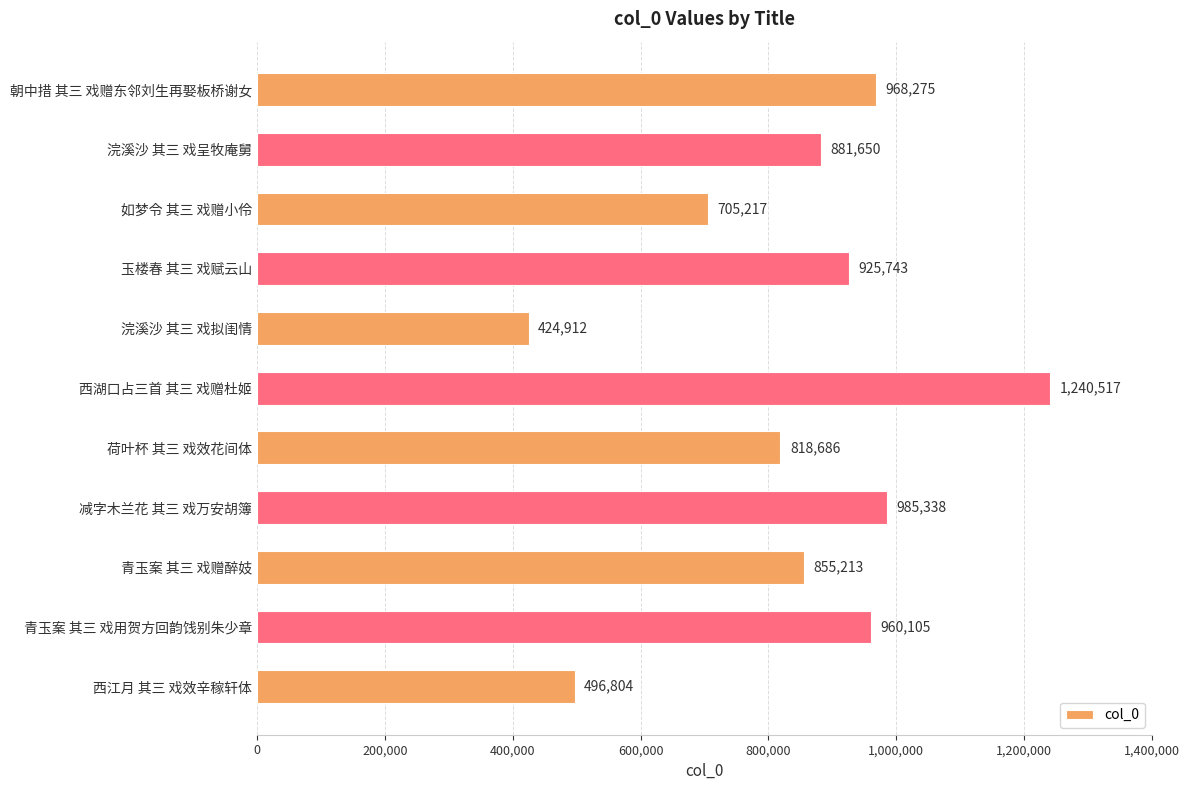

List the labels in order of value, smallest first.

浣溪沙 其三 戏拟闺情, 西江月 其三 戏效辛稼轩体, 如梦令 其三 戏赠小伶, 荷叶杯 其三 戏效花间体, 青玉案 其三 戏赠醉妓, 浣溪沙 其三 戏呈牧庵舅, 玉楼春 其三 戏赋云山, 青玉案 其三 戏用贺方回韵饯别朱少章, 朝中措 其三 戏赠东邻刘生再娶板桥谢女, 减字木兰花 其三 戏万安胡簿, 西湖口占三首 其三 戏赠杜姬